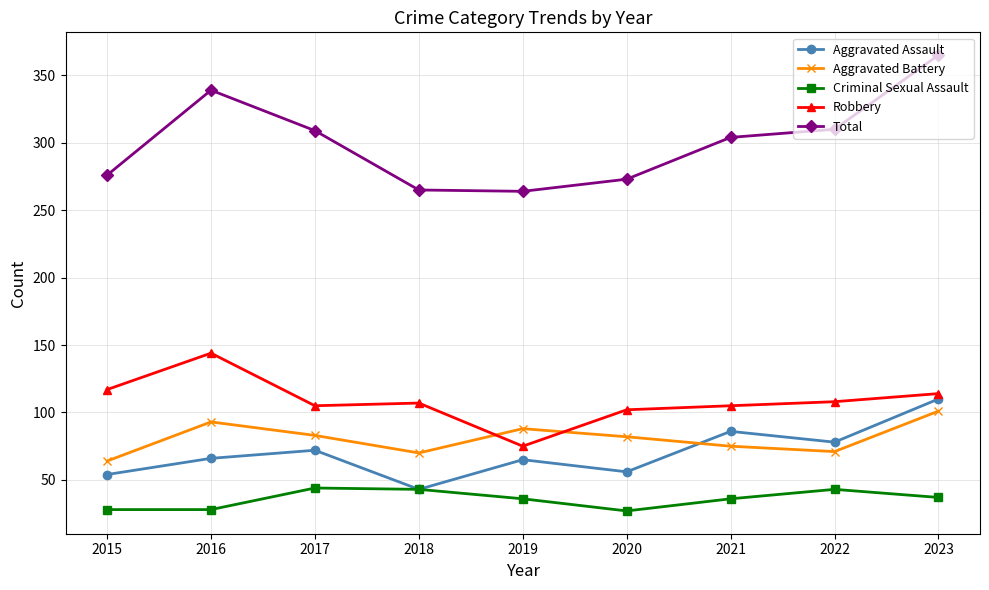

Which series has the largest total across all categories?

Total